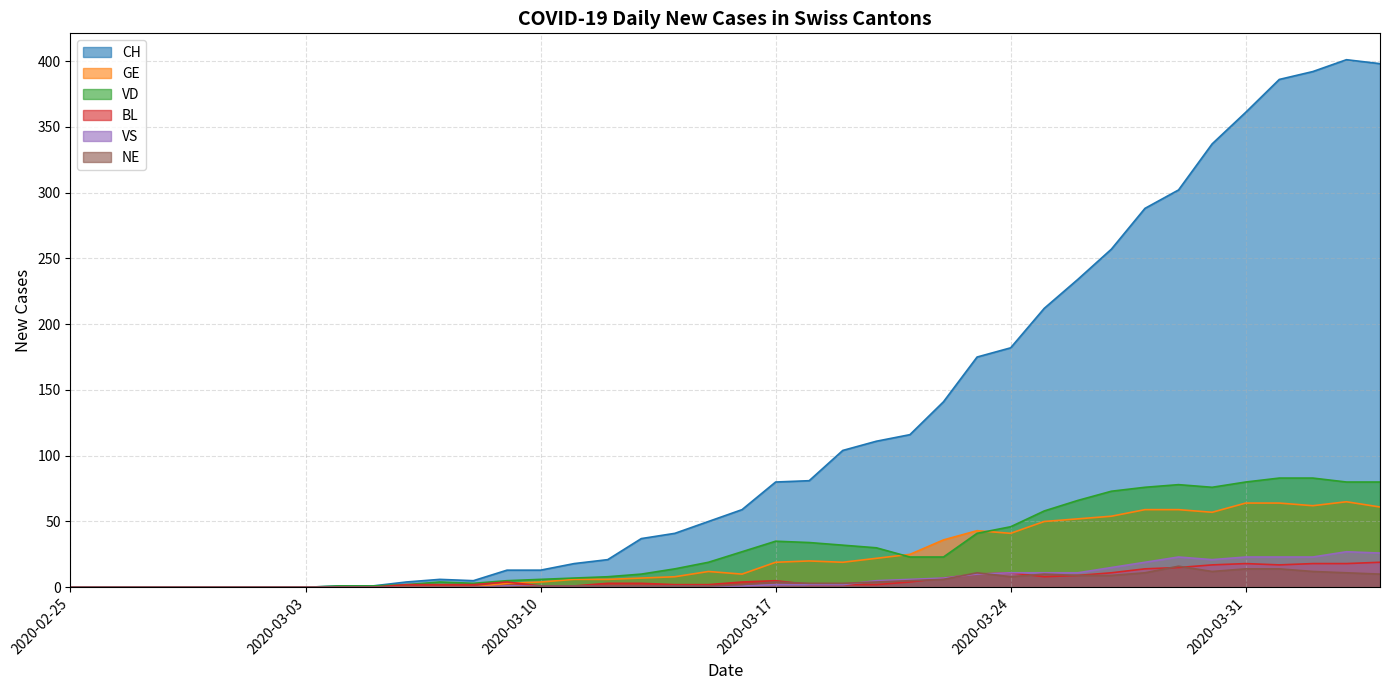

Does the chart display data point markers on the line(s)?

No